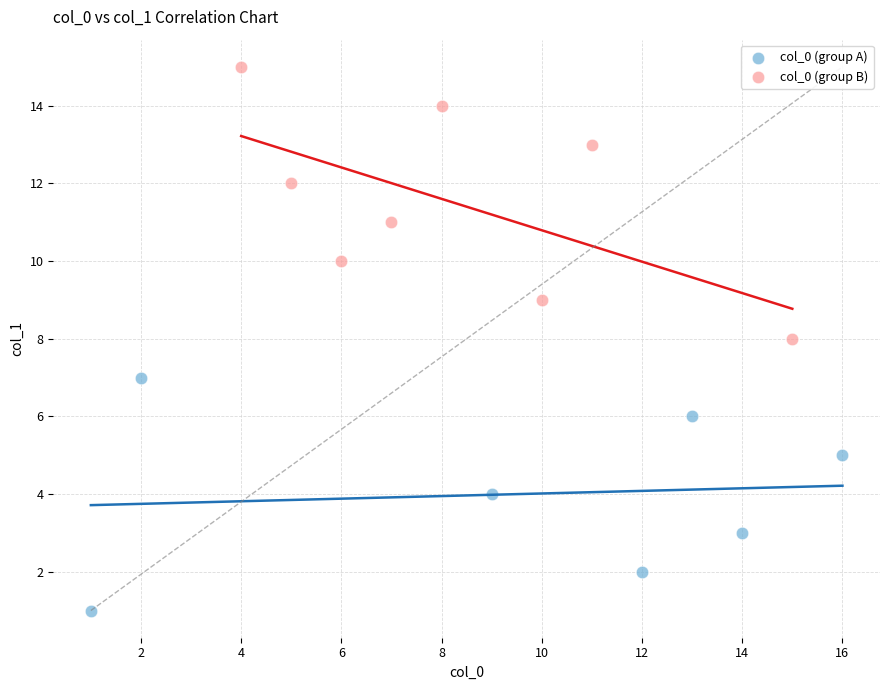

Which series contains the lowest Y value?

col_0 (group A)